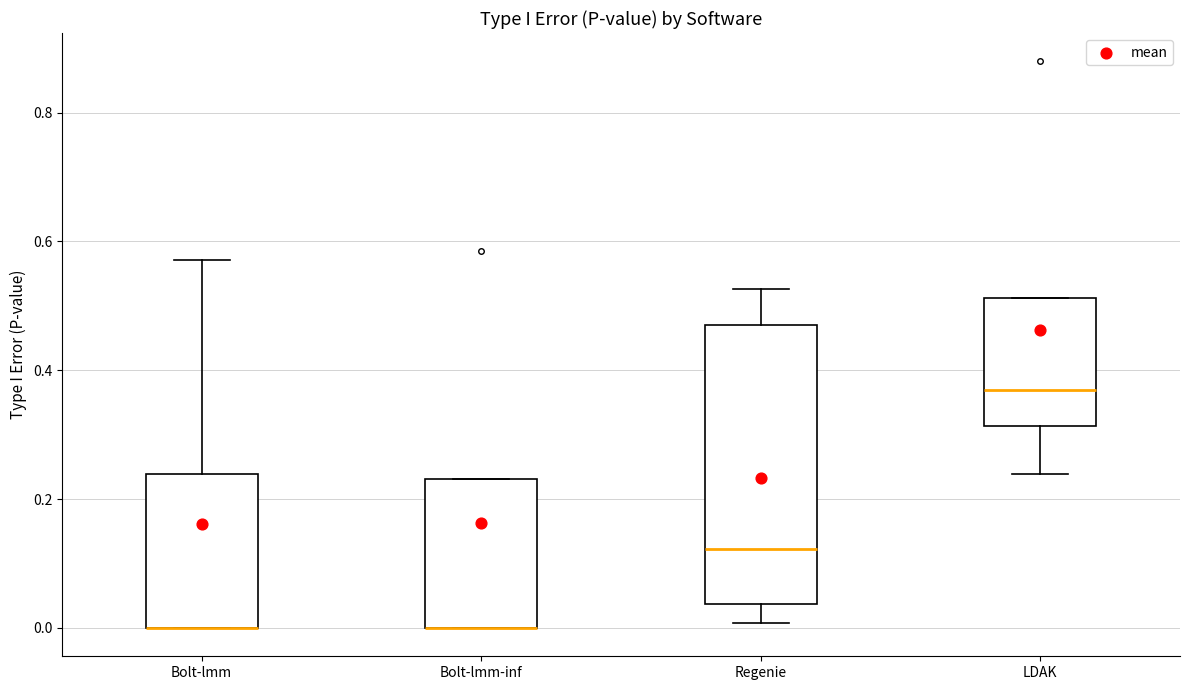

Reading left to right, read every box against the y-axis: the position of its median line, the range the box covers, and the ends of its whiskers. The values are not printed on the chart, so give them approximately, as read against the axis.

Bolt-lmm: median 0.00 (drawn on the box's lower edge), box 0.00 to 0.24, whiskers 0.00 to 0.58
Bolt-lmm-inf: median 0.00 (drawn on the box's lower edge), box 0.00 to 0.24, whiskers 0.00 to 0.24
Regenie: median 0.12, box 0.04 to 0.48, whiskers 0.00 to 0.52
LDAK: median 0.36, box 0.32 to 0.52, whiskers 0.24 to 0.52